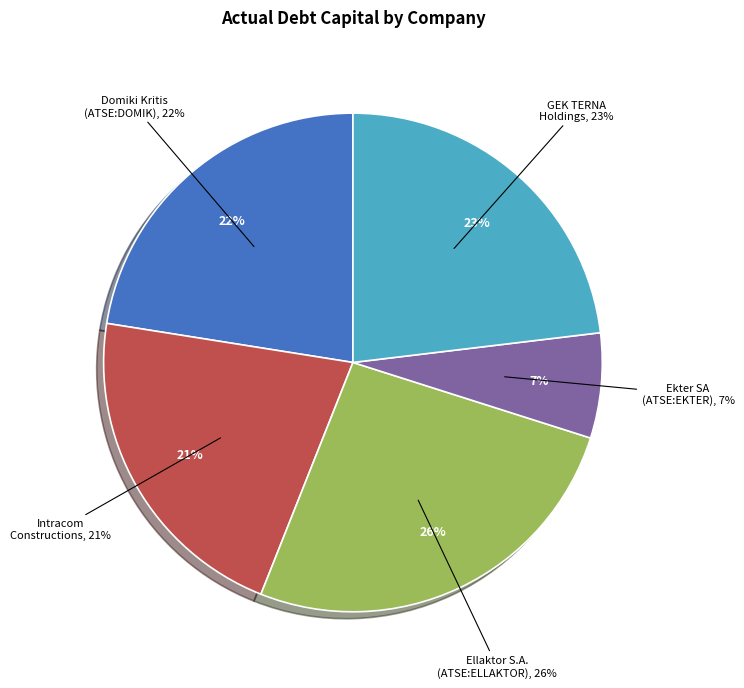

What portion of the pie excludes Ekter SA (ATSE:EKTER)?

93.2%